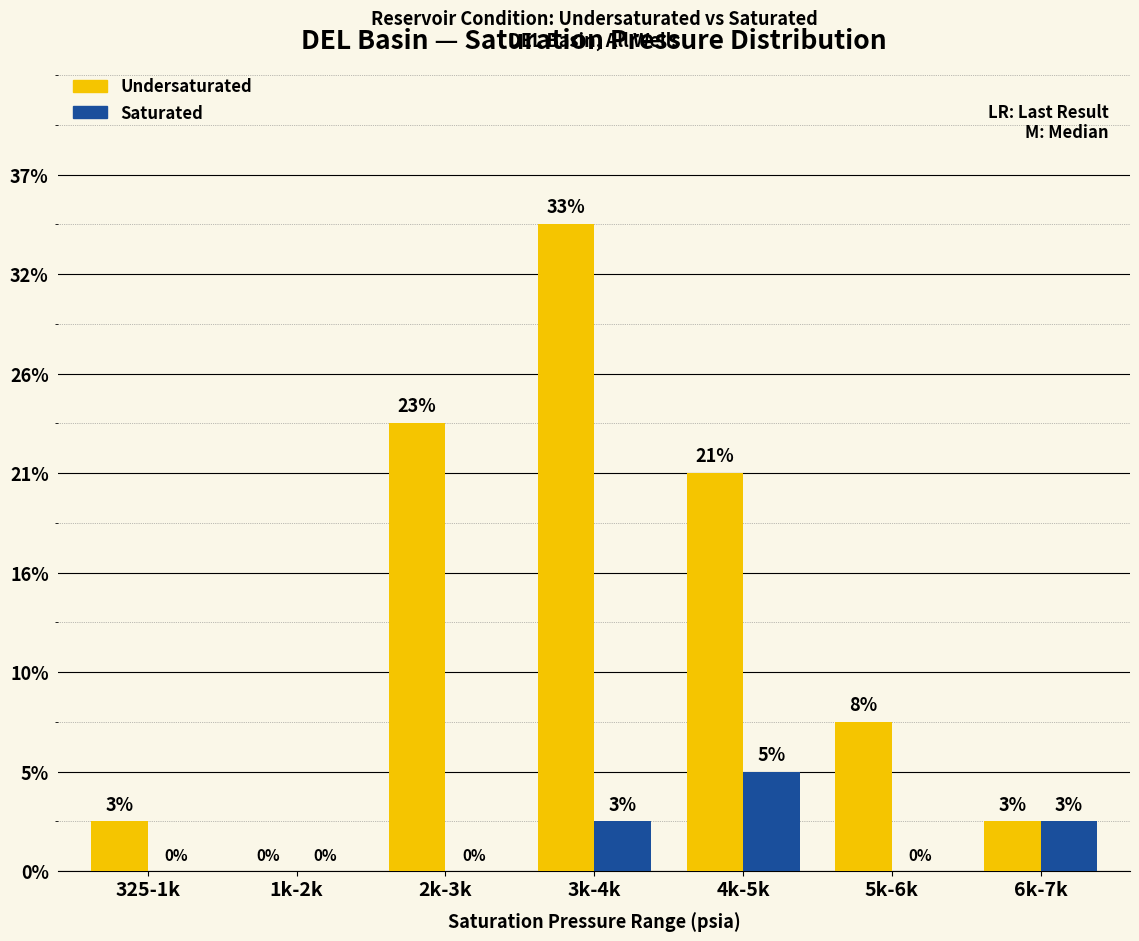

What are all the series names shown in the legend?

Undersaturated, Saturated